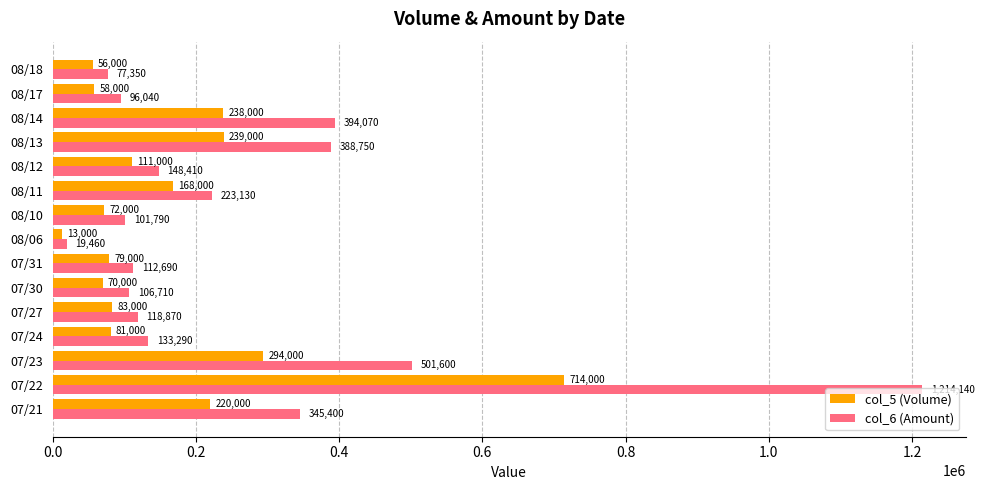

What is the smallest value displayed?

13000